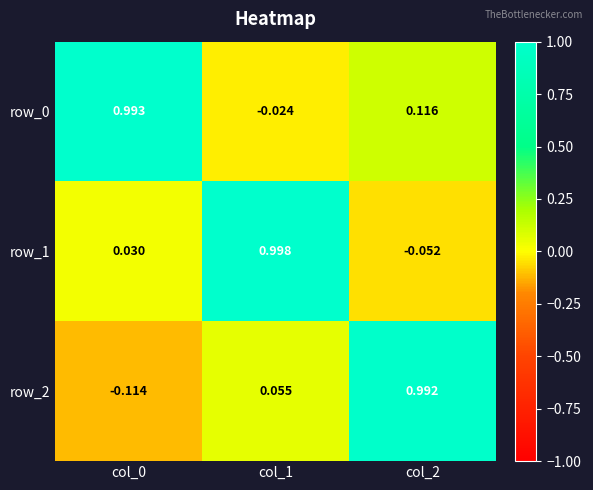

Is the value of row_1 at col_0 greater than the value of row_2 at col_2?

No